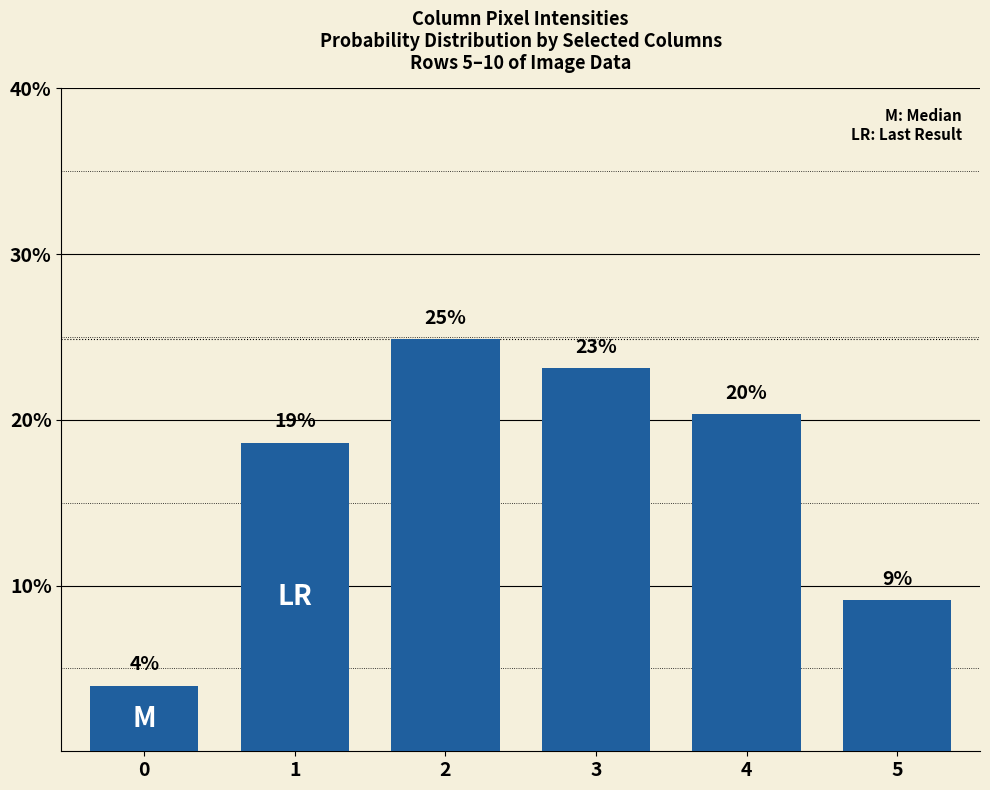

How many bars are there in total?

6